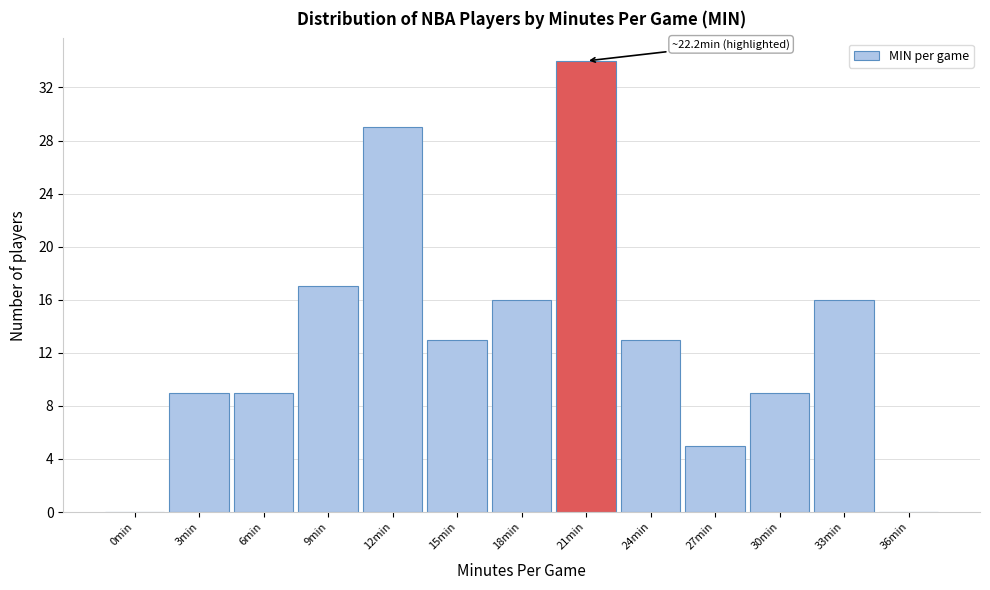

Reading left to right, list all the values displayed in this chart.

0min=0	3min=9	6min=9	9min=17	12min=29	15min=13	18min=16	21min=34	24min=13	27min=5	30min=9	33min=16	36min=0